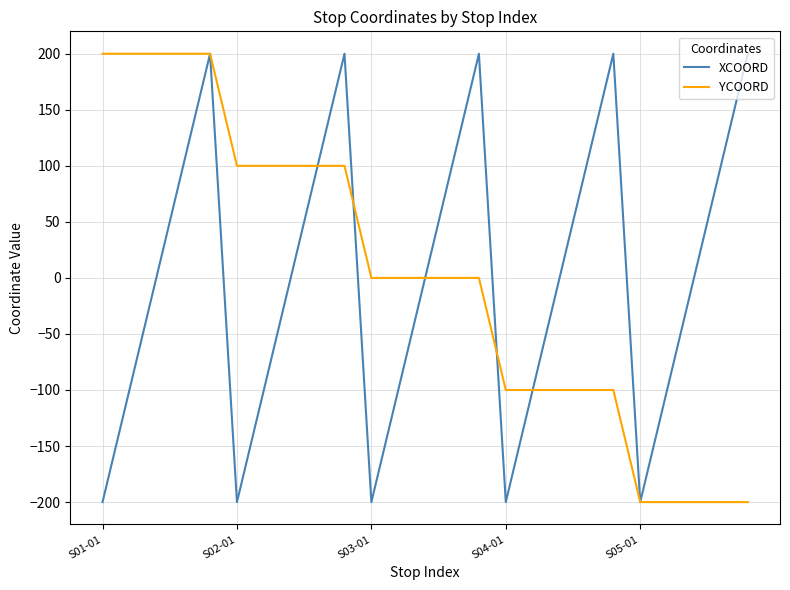

Reading left to right, transcribe all the data shown in this chart.

XCOORD: -200	-100	0	100	200	-200	-100	0	100	200	-200	-100	0	100	200	-200	-100	0	100	200	-200	-100	0	100	200
YCOORD: 200	200	200	200	200	100	100	100	100	100	0	0	0	0	0	-100	-100	-100	-100	-100	-200	-200	-200	-200	-200